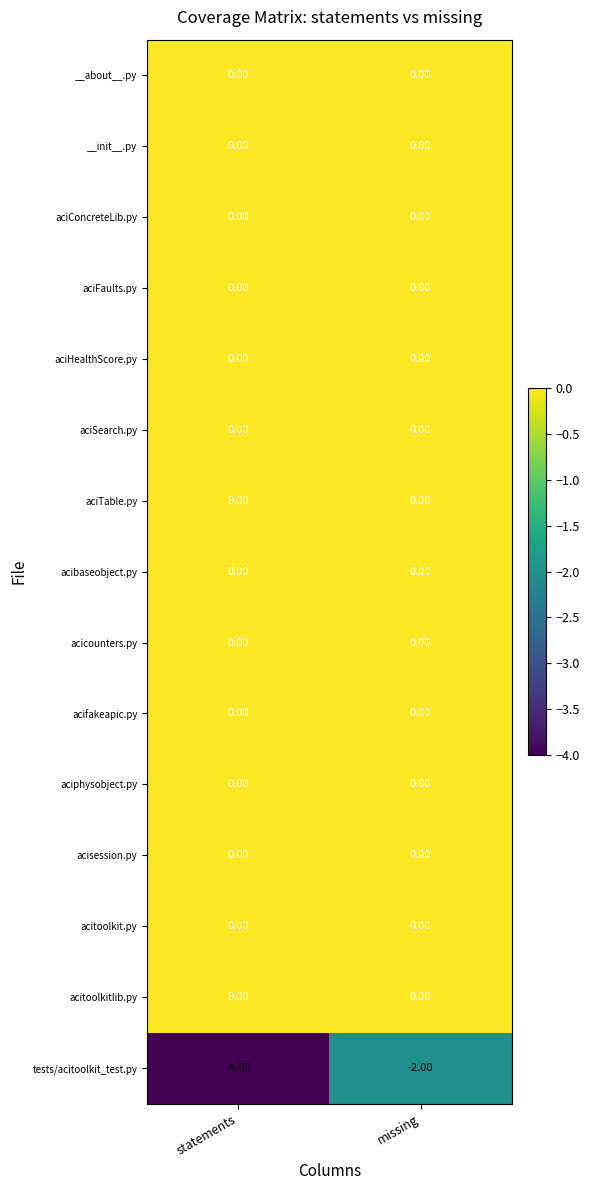

At which label does tests/acitoolkit_test.py reach its peak?

missing